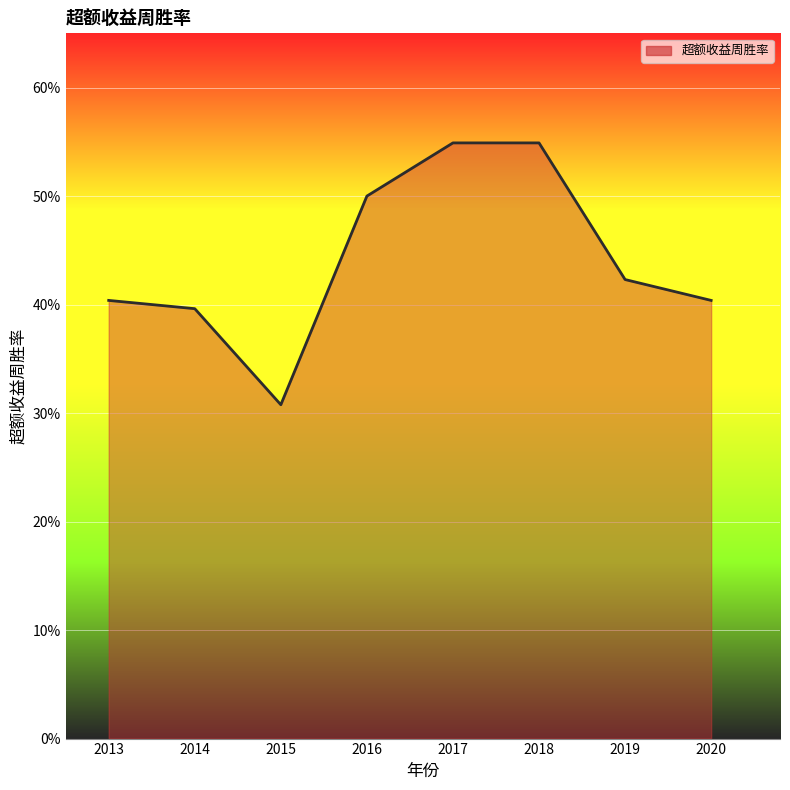

Does the chart display data point markers on the line(s)?

No